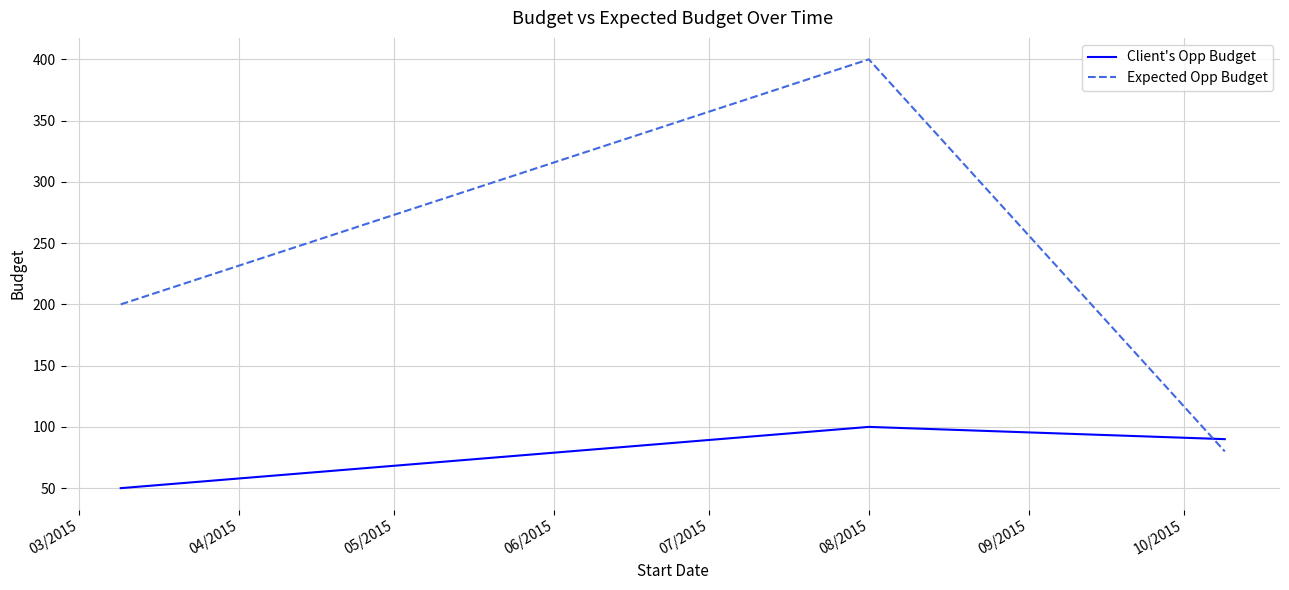

Which series has the largest total across all categories?

Expected Opp Budget